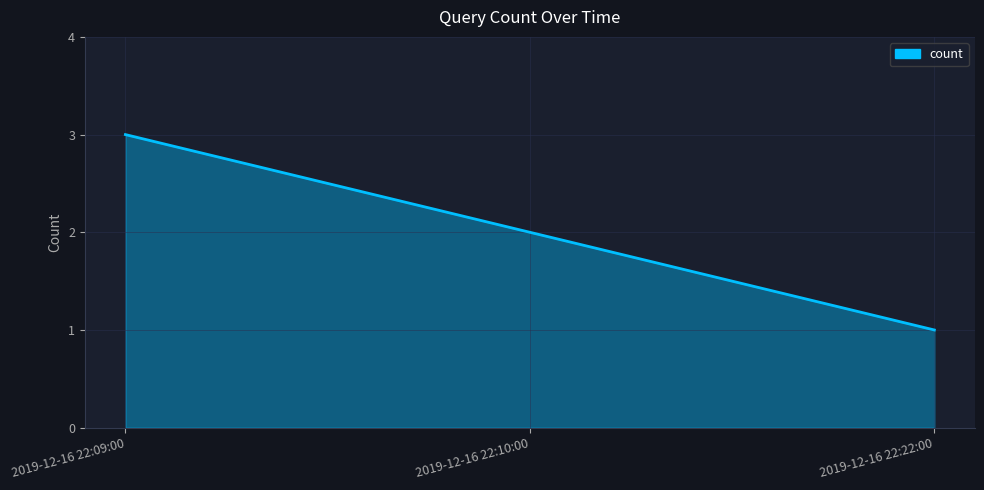

The chart shows a value of 0 at 2019-12-16 22:10:00. True or false?

False